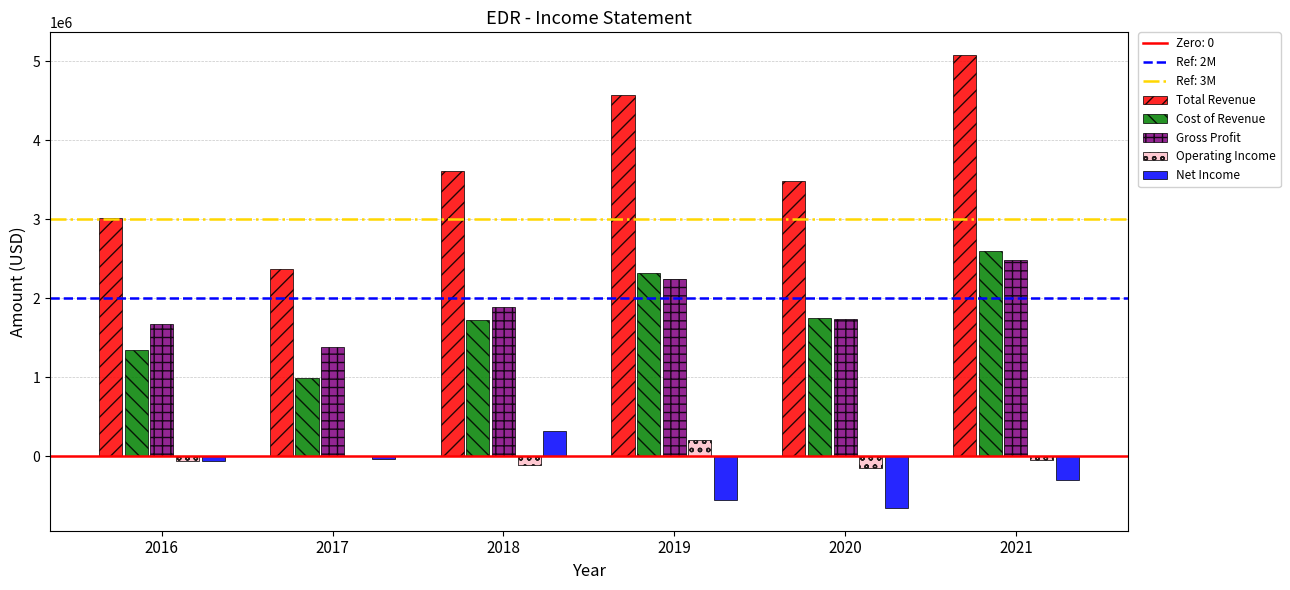

What is the sum of all Net Income values?

-1289900